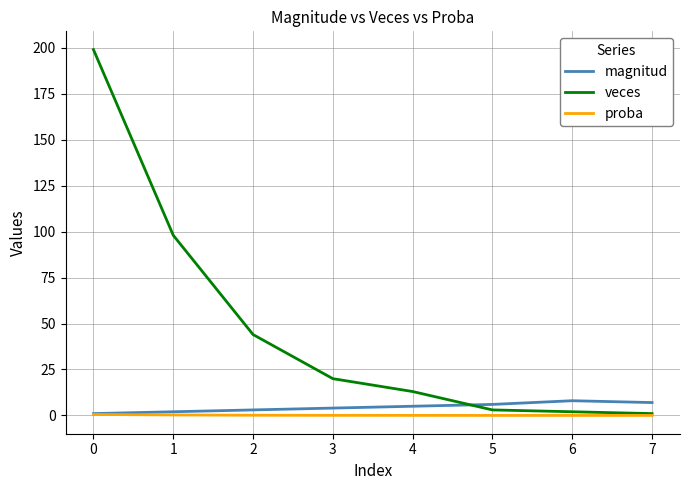

How many series are shown in this chart?

3